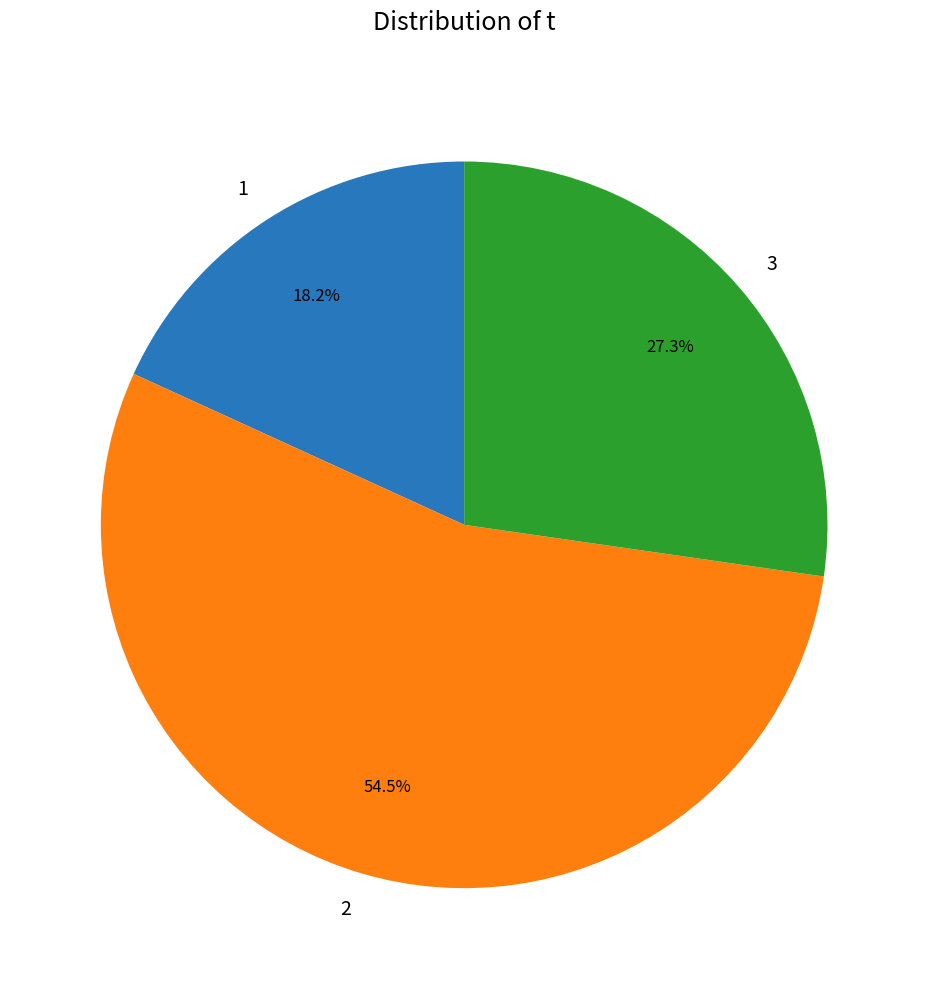

How many segments does this pie chart have?

3